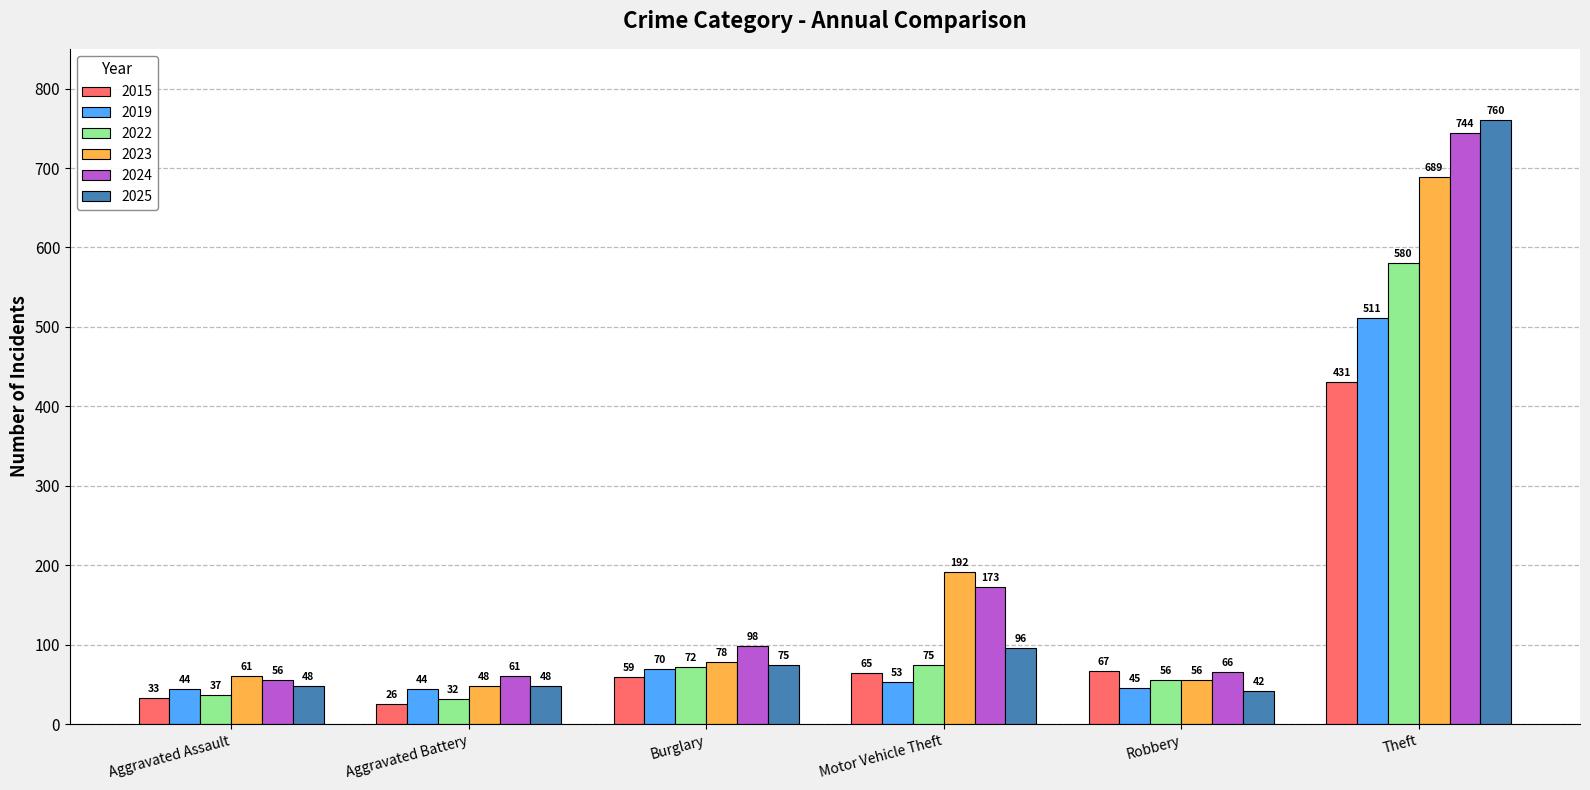

Reading right to left, extract all data points from this chart.

2015: 431	67	65	59	26	33
2019: 511	45	53	70	44	44
2022: 580	56	75	72	32	37
2023: 689	56	192	78	48	61
2024: 744	66	173	98	61	56
2025: 760	42	96	75	48	48